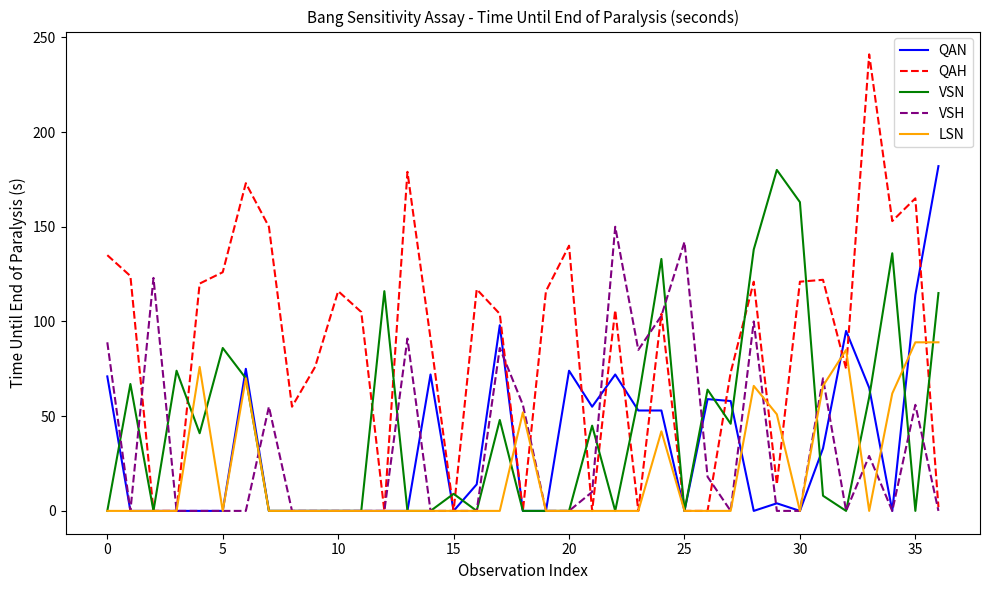

Which series has the widest spread of values?

QAH